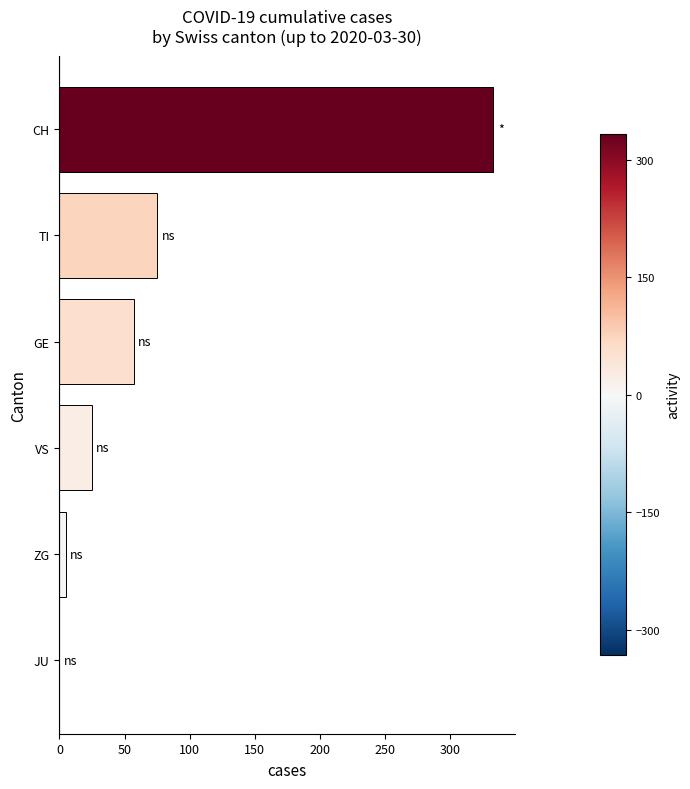

What is the sum of all values?

495